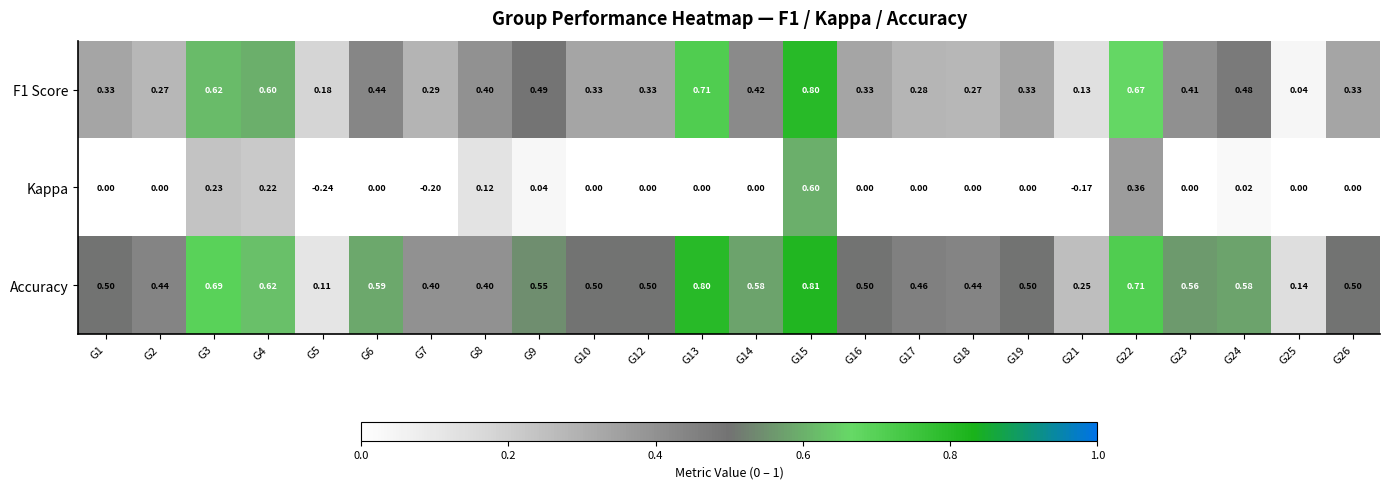

Which series has the largest total across all categories?

Accuracy